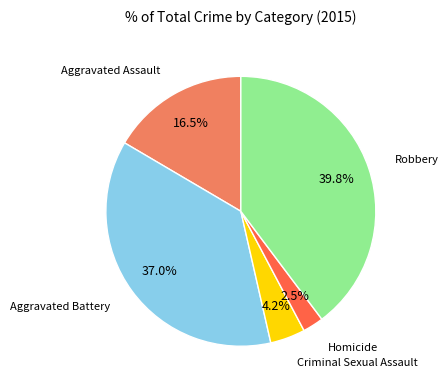

Does any single category account for the majority?

No